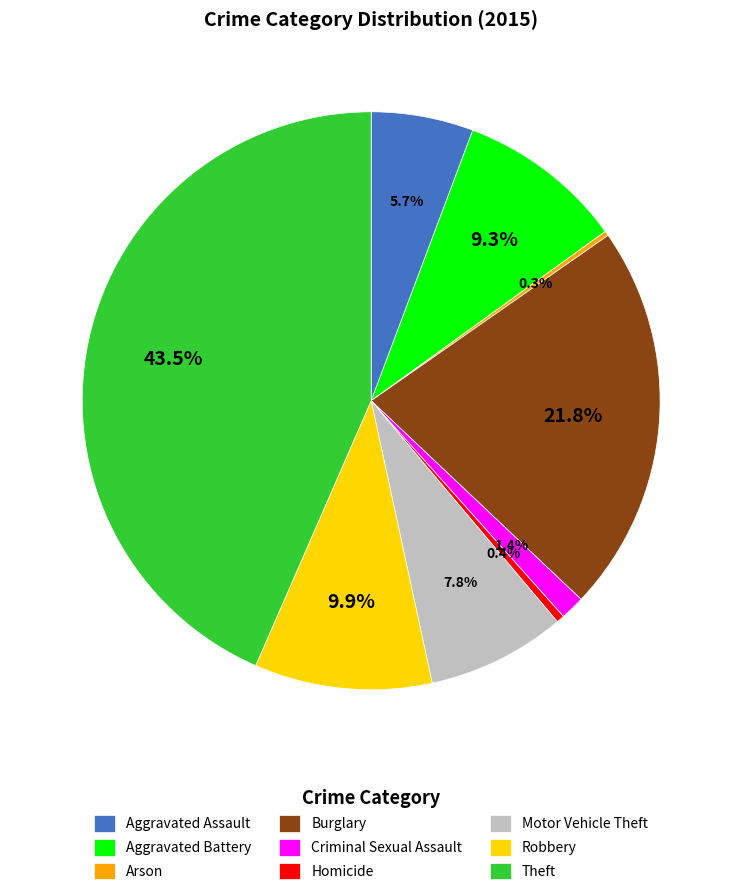

Is Theft the majority of the pie?

No